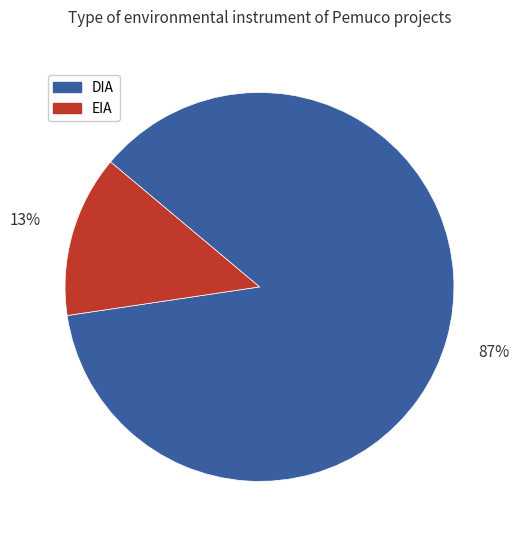

Which slice is the smallest?

EIA